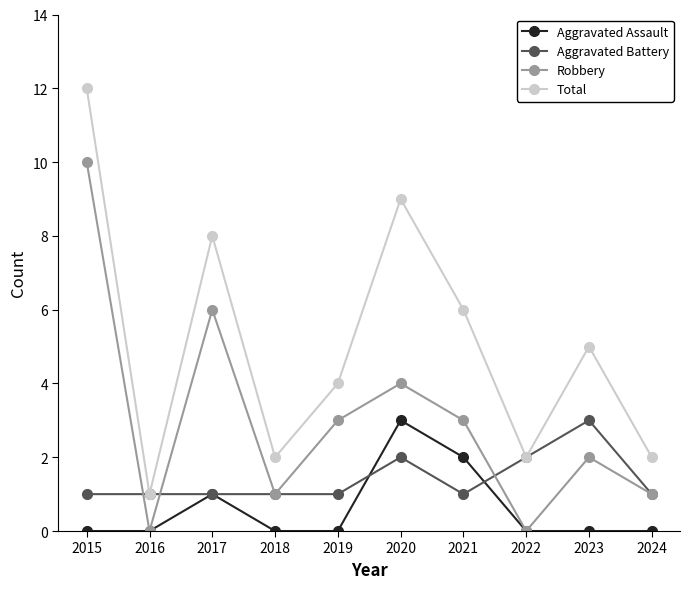

How many distinct data groups are displayed?

4